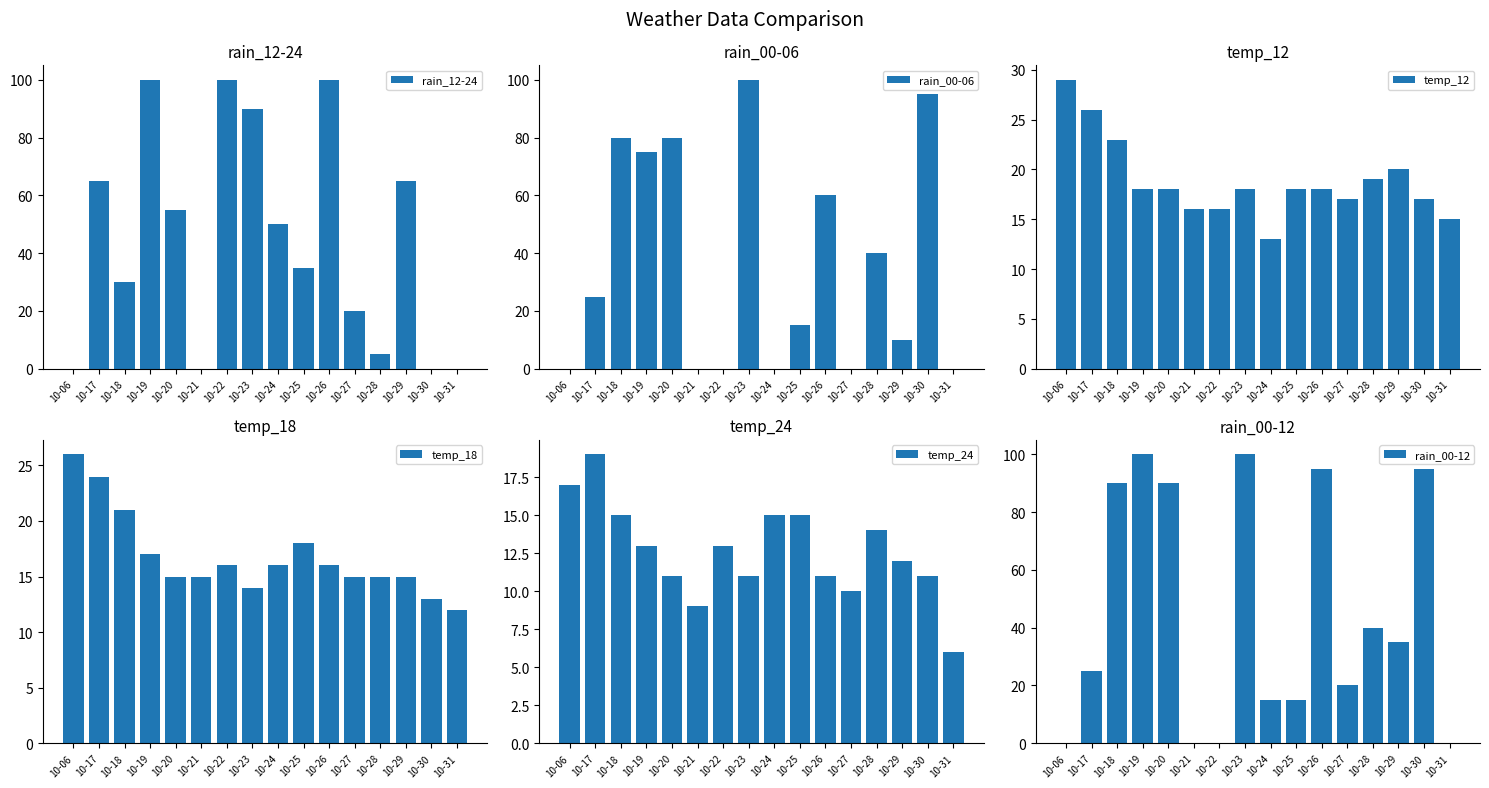

Are the bars horizontal?

No